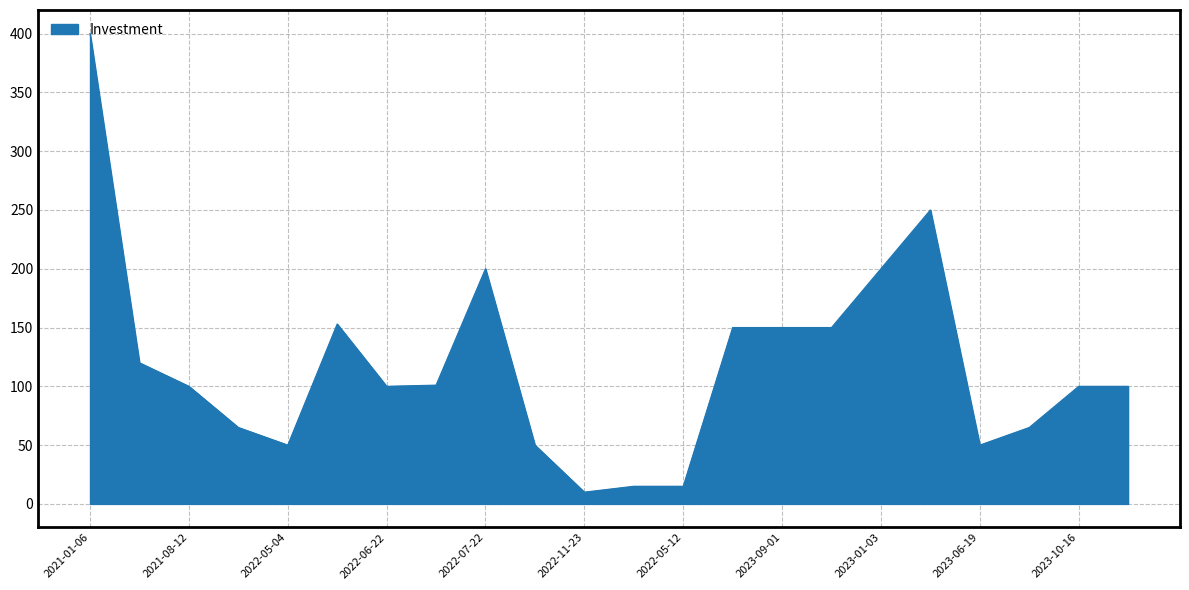

What is the minimum value shown in the chart?

10